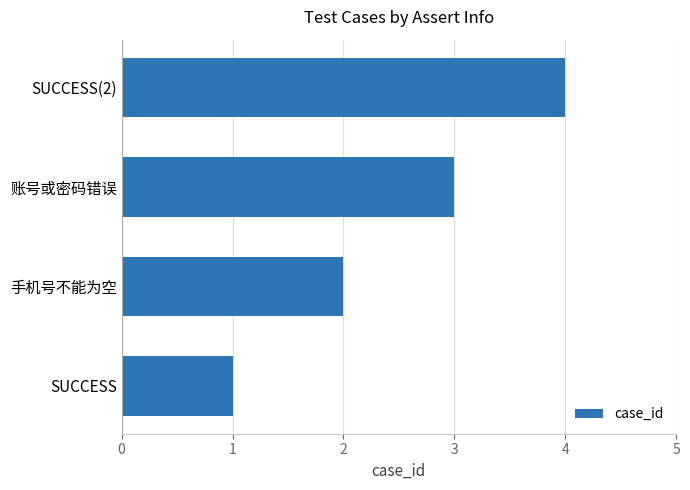

Does the chart contain stacked bars?

No